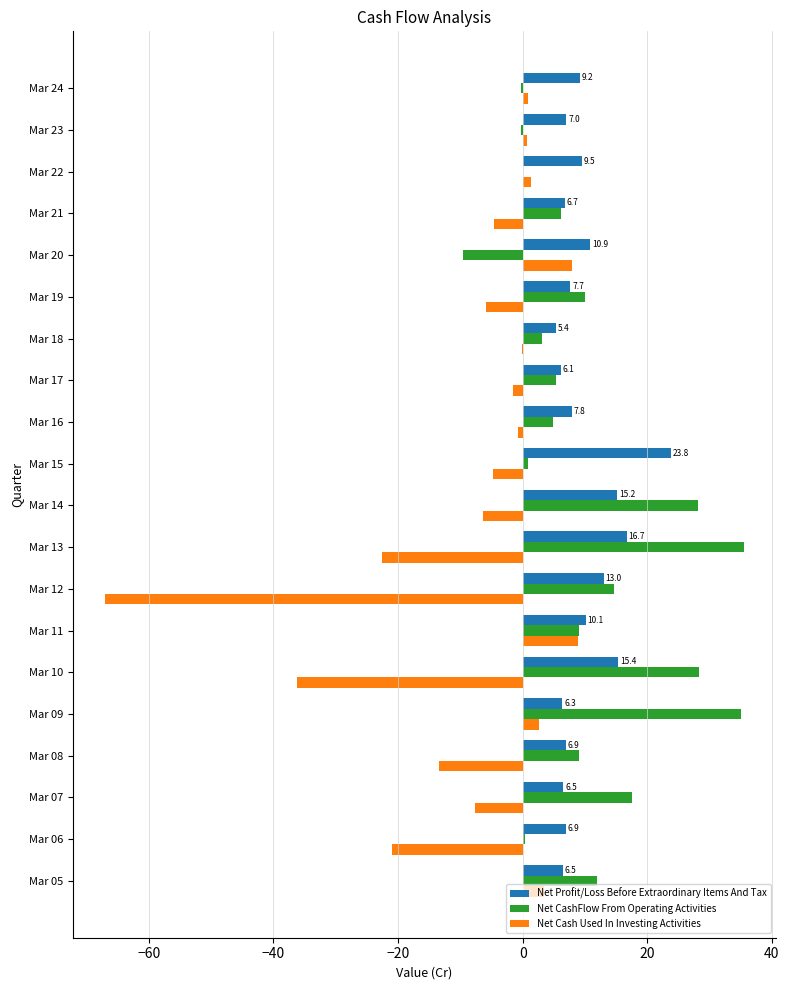

What is the greatest value displayed?

35.5